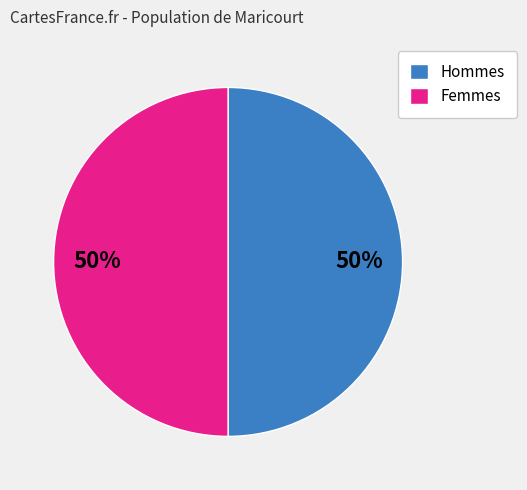

How many slices are in this pie chart?

2